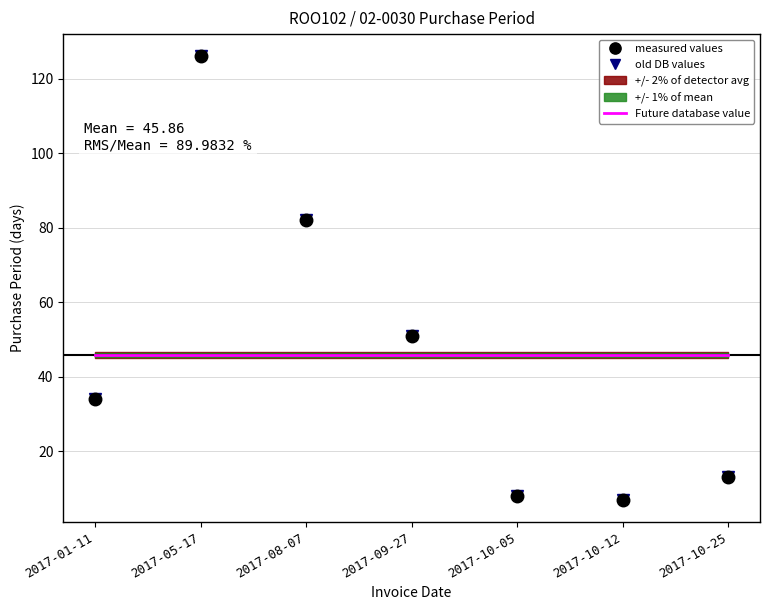

Between 2017-10-05 and 2017-10-12, which is larger?

2017-10-05